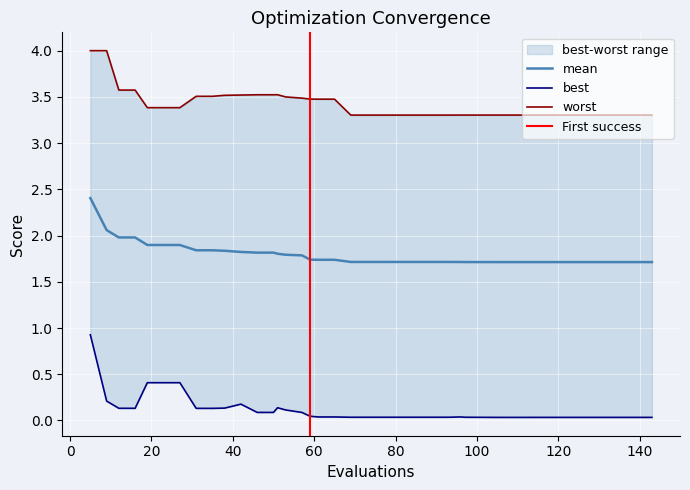

The mean series shows 2.8 at 53. True or false?

False